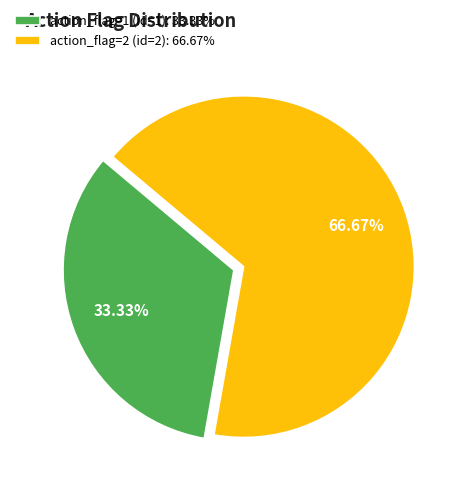

The action_flag=1 (id=1) slice represents 33% of the pie. True or false?

True